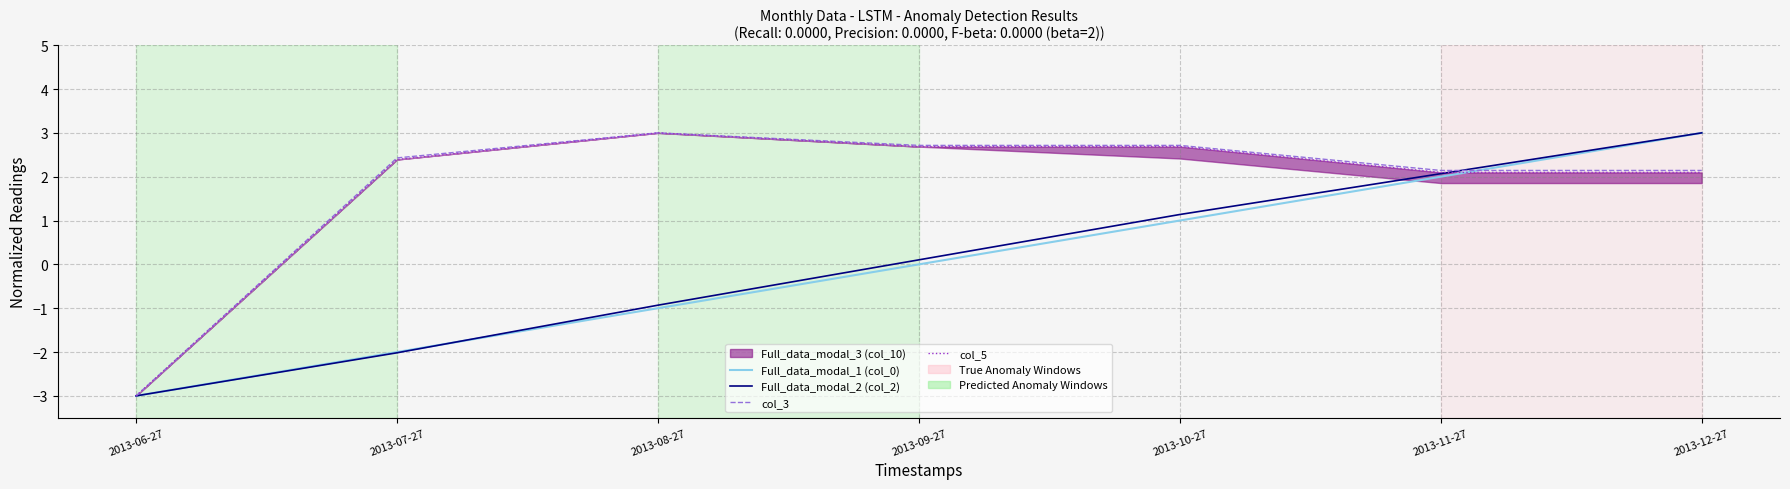

What is the minimum value for Full_data_modal_2 (col_2)?

-3.0